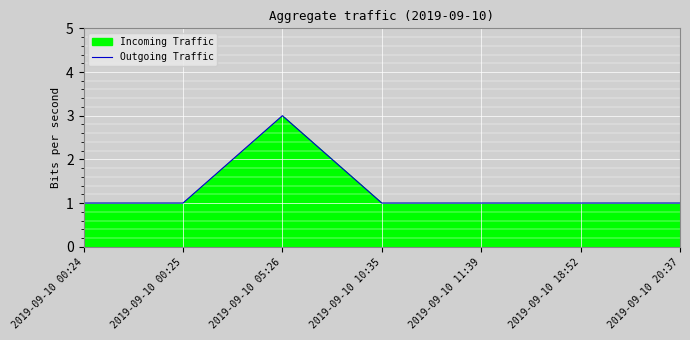

Rank the categories by value from lowest to highest.

2019-09-10 00:24, 2019-09-10 00:25, 2019-09-10 10:35, 2019-09-10 11:39, 2019-09-10 18:52, 2019-09-10 20:37, 2019-09-10 05:26